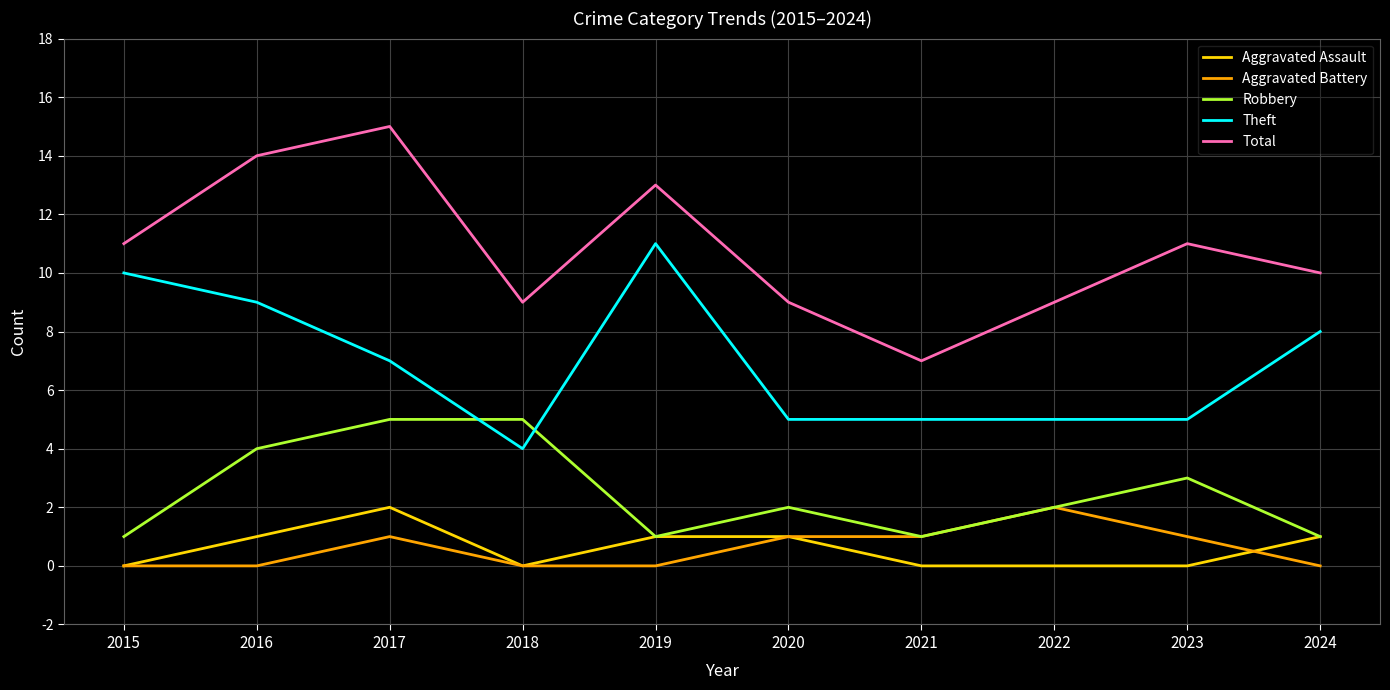

Is the value of Aggravated Battery at 2022 greater than the value of Aggravated Assault at 2015?

Yes